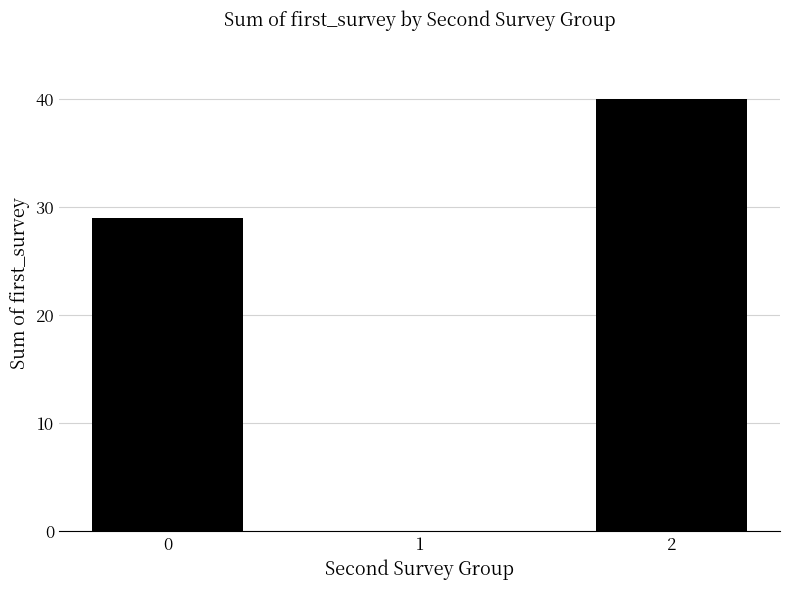

Reading left to right, extract all data points from this chart.

29	0	40